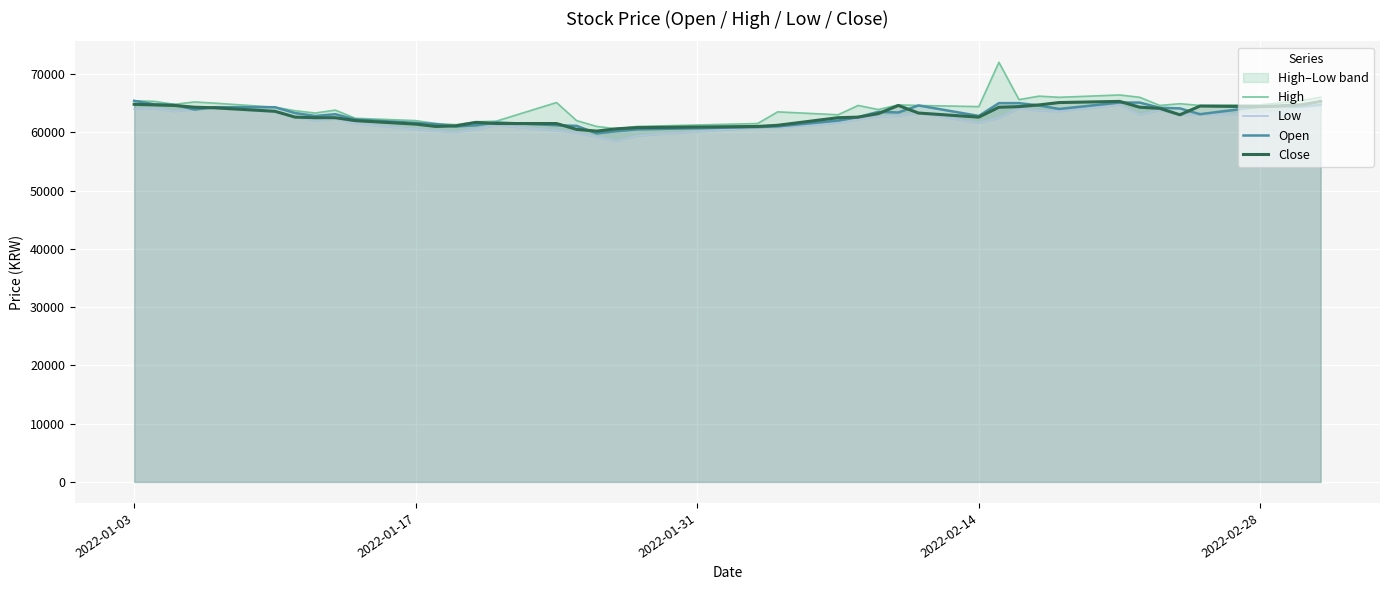

Count the number of data series in this chart.

4